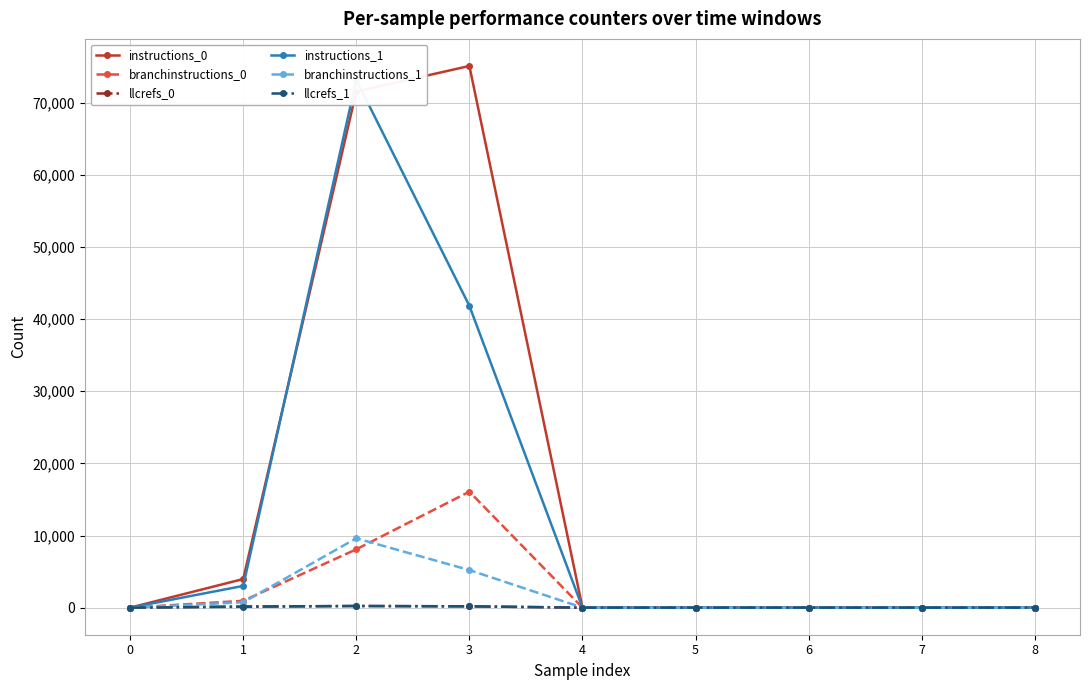

What is the average value of the llcrefs_1 series?

60